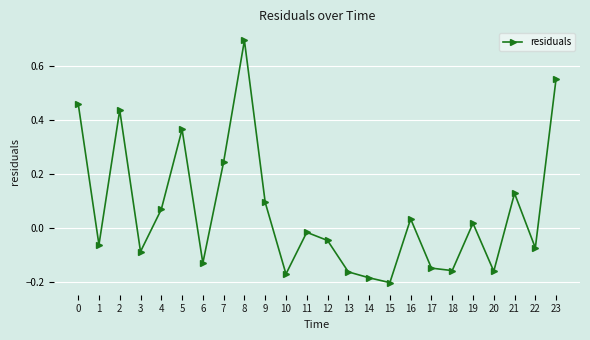

True or false: the data has more than 0 interior local peaks.

True